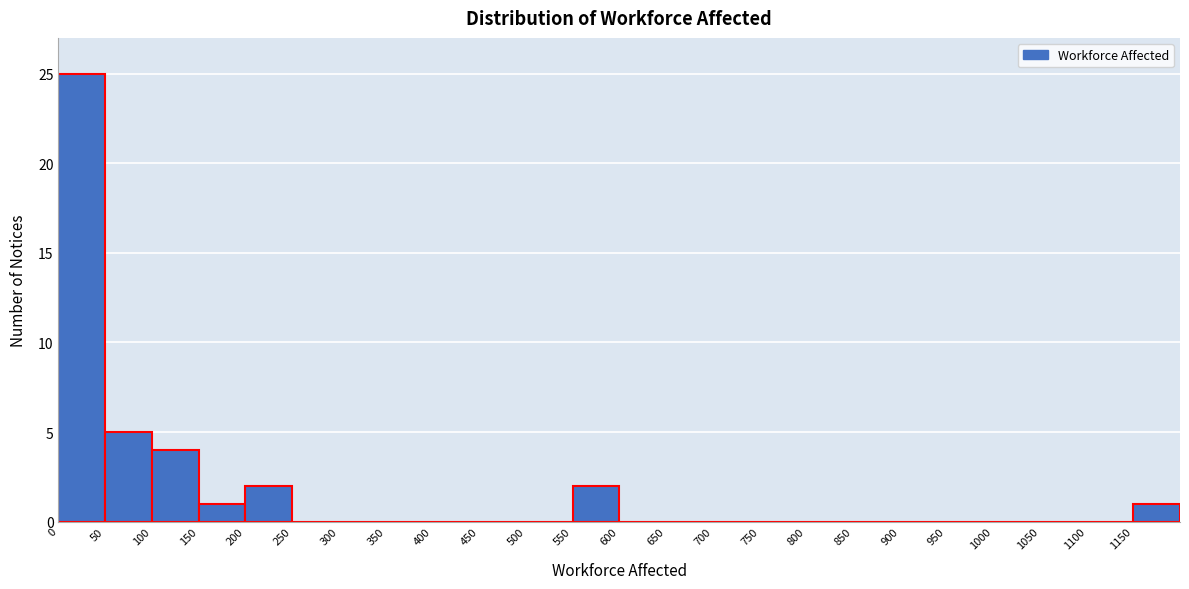

Reading left to right, list every bar in this chart as the range it spans on the x-axis followed by its height. The values are not printed on the chart, so give them approximately, as read against the axis.

0 to 50: 25
50 to 100: 5
100 to 150: 4
150 to 200: 1
200 to 250: 2
250 to 300: 0
300 to 350: 0
350 to 400: 0
400 to 450: 0
450 to 500: 0
500 to 550: 0
550 to 600: 2
600 to 650: 0
650 to 700: 0
700 to 750: 0
750 to 800: 0
800 to 850: 0
850 to 900: 0
900 to 950: 0
950 to 1000: 0
1000 to 1050: 0
1050 to 1100: 0
1100 to 1150: 0
1150 to 1200: 1